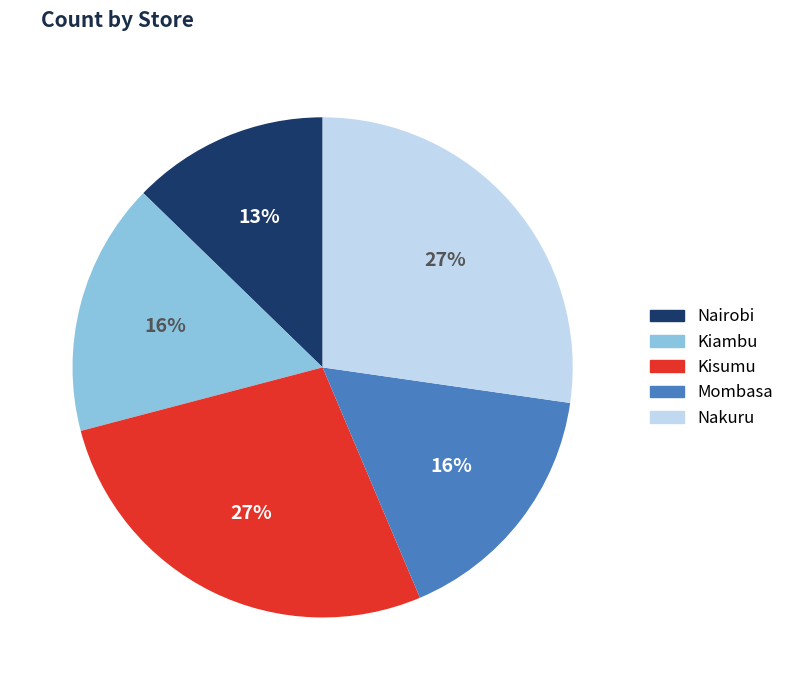

Count the number of slices in the pie.

5